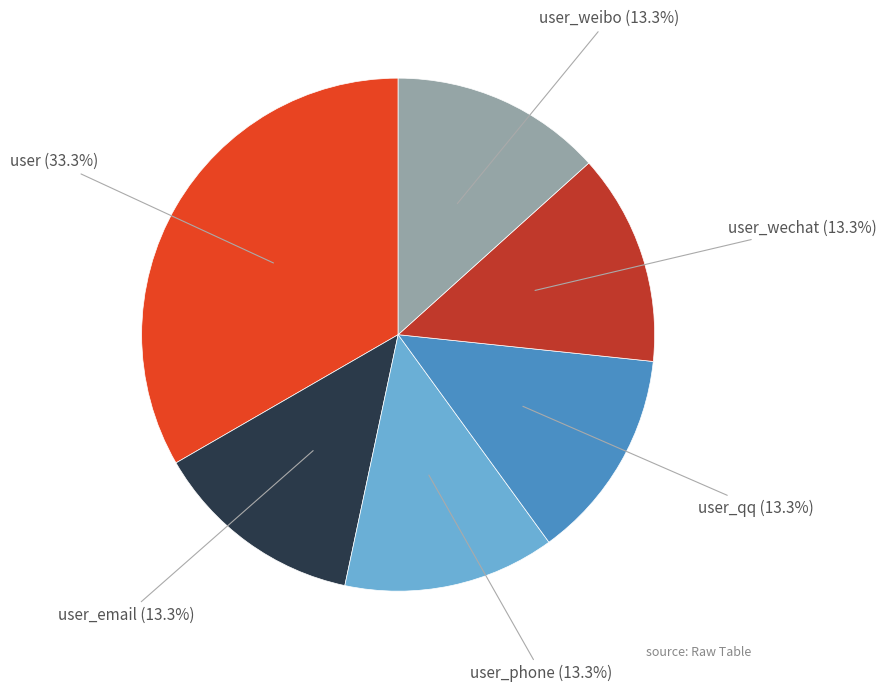

How many segments does this pie chart have?

6